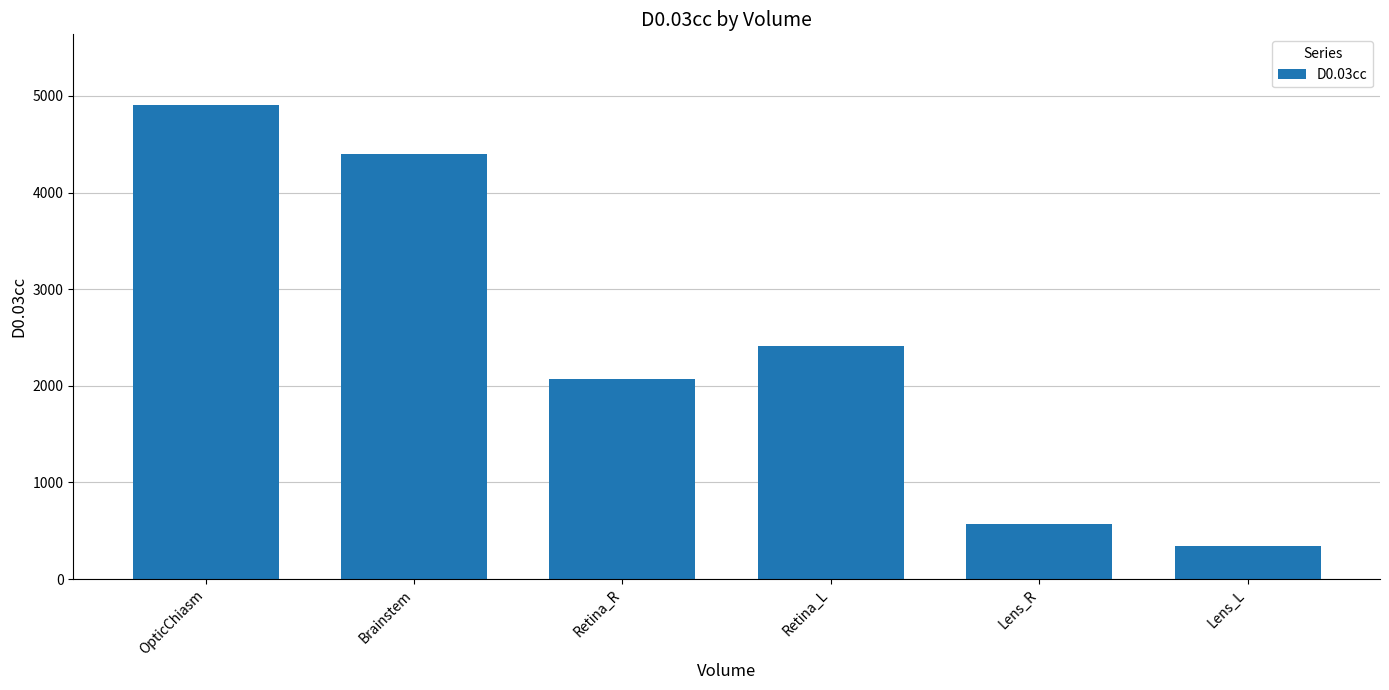

Is it true that the value at Brainstem is 7559.6?

False